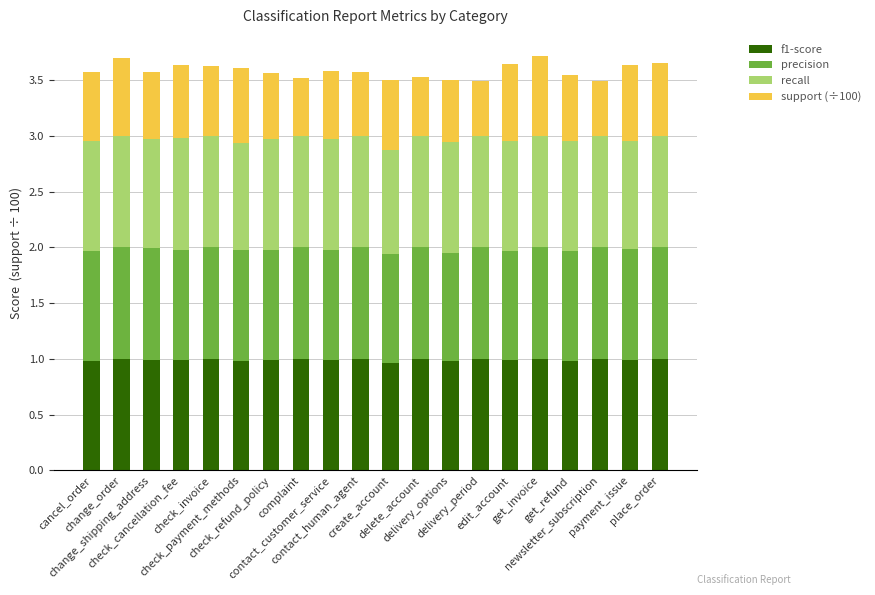

What is the difference between the maximum and minimum values in the recall series?

0.1